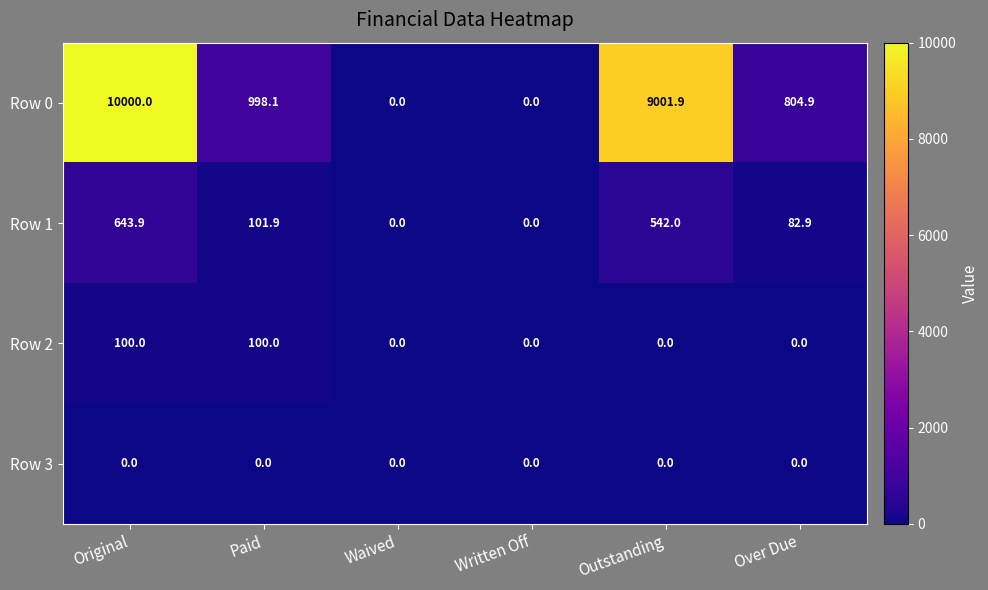

List the series in order of their peak value, highest first.

Row 0, Row 1, Row 2, Row 3